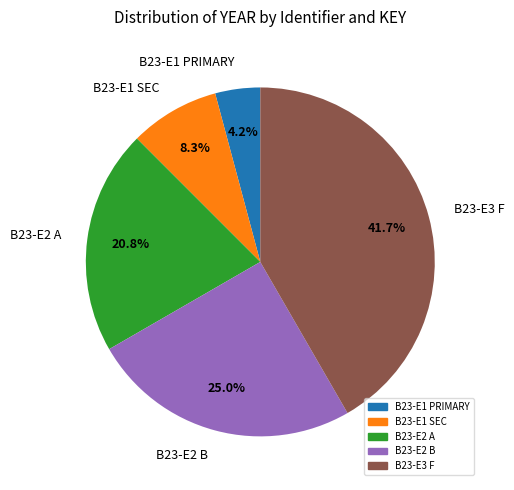

To the nearest percent, what percentage of the pie is B23-E3 F?

42%